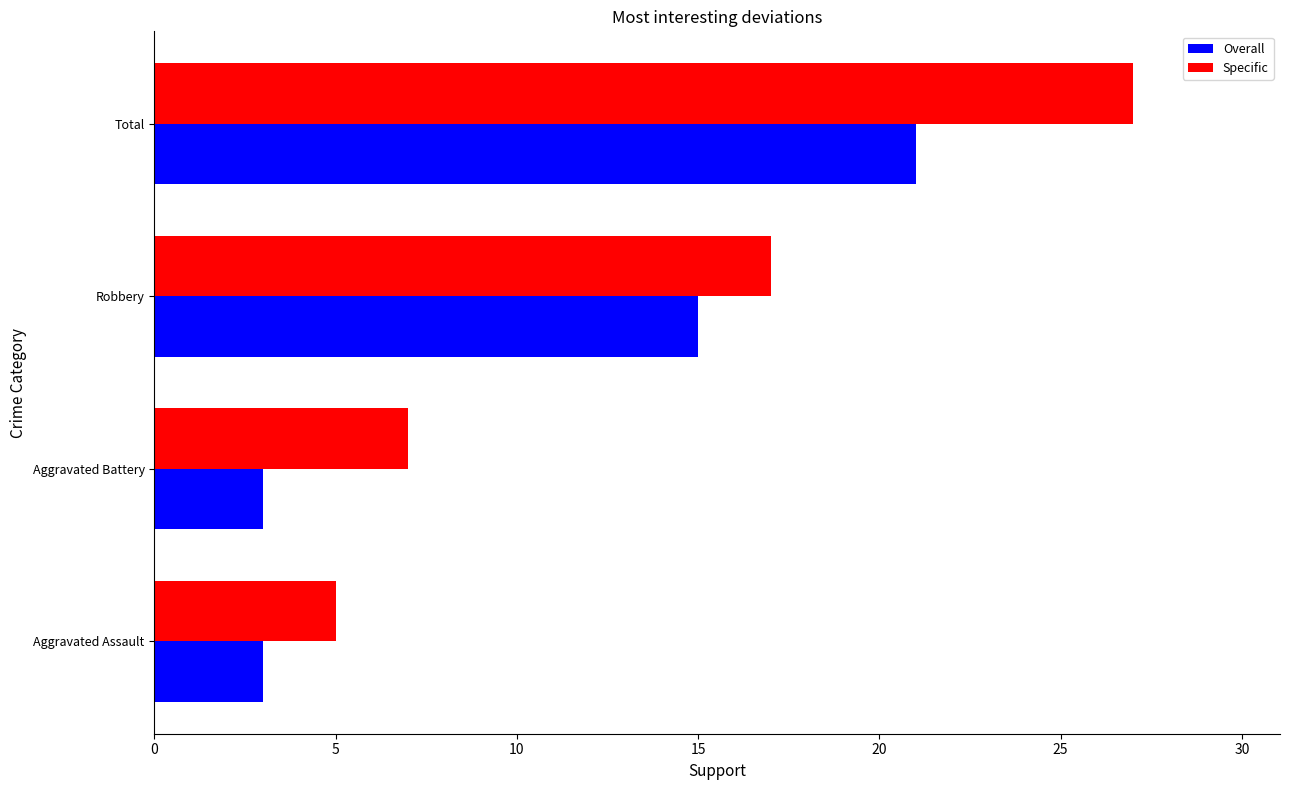

Where is Specific nearest to the value 16?

Robbery